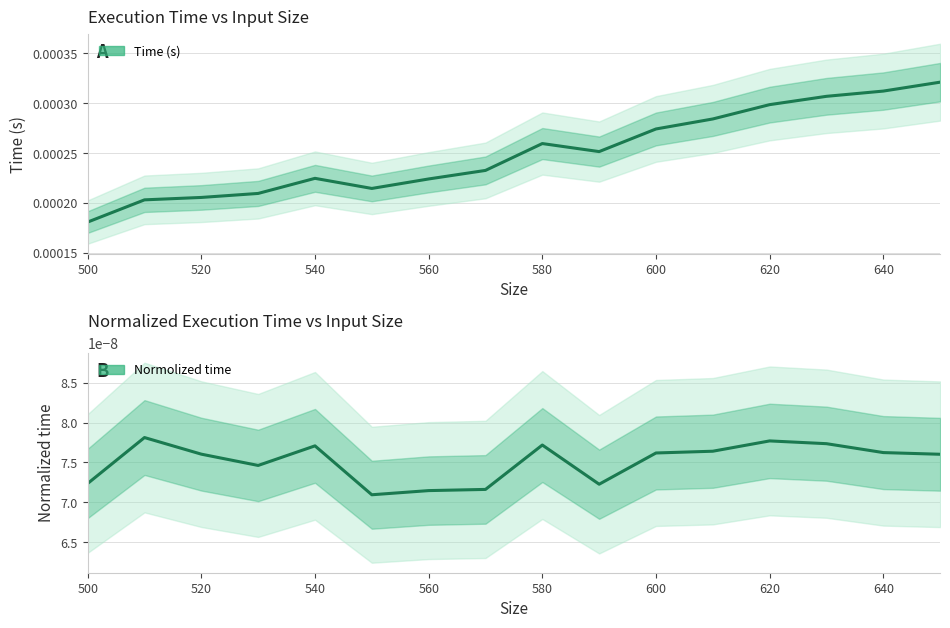

How many distinct data groups are displayed?

2